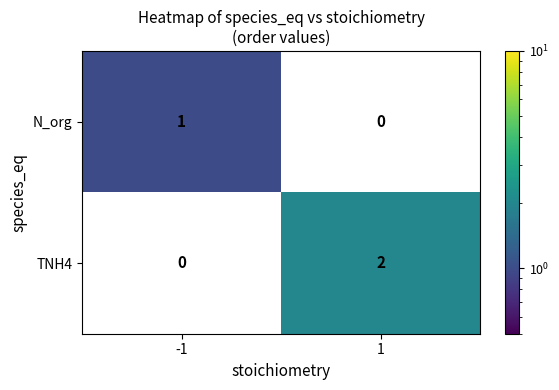

Which series has the largest total across all categories?

TNH4